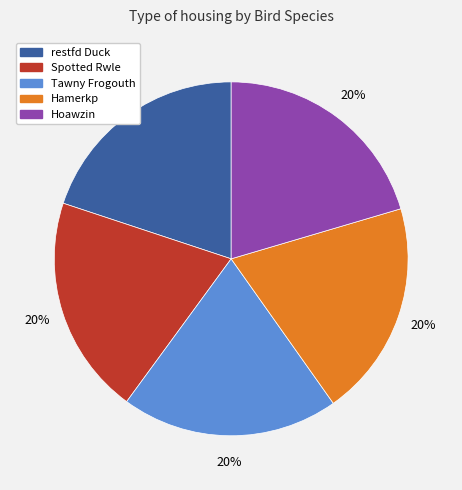

Is Hamerkp the majority of the pie?

No